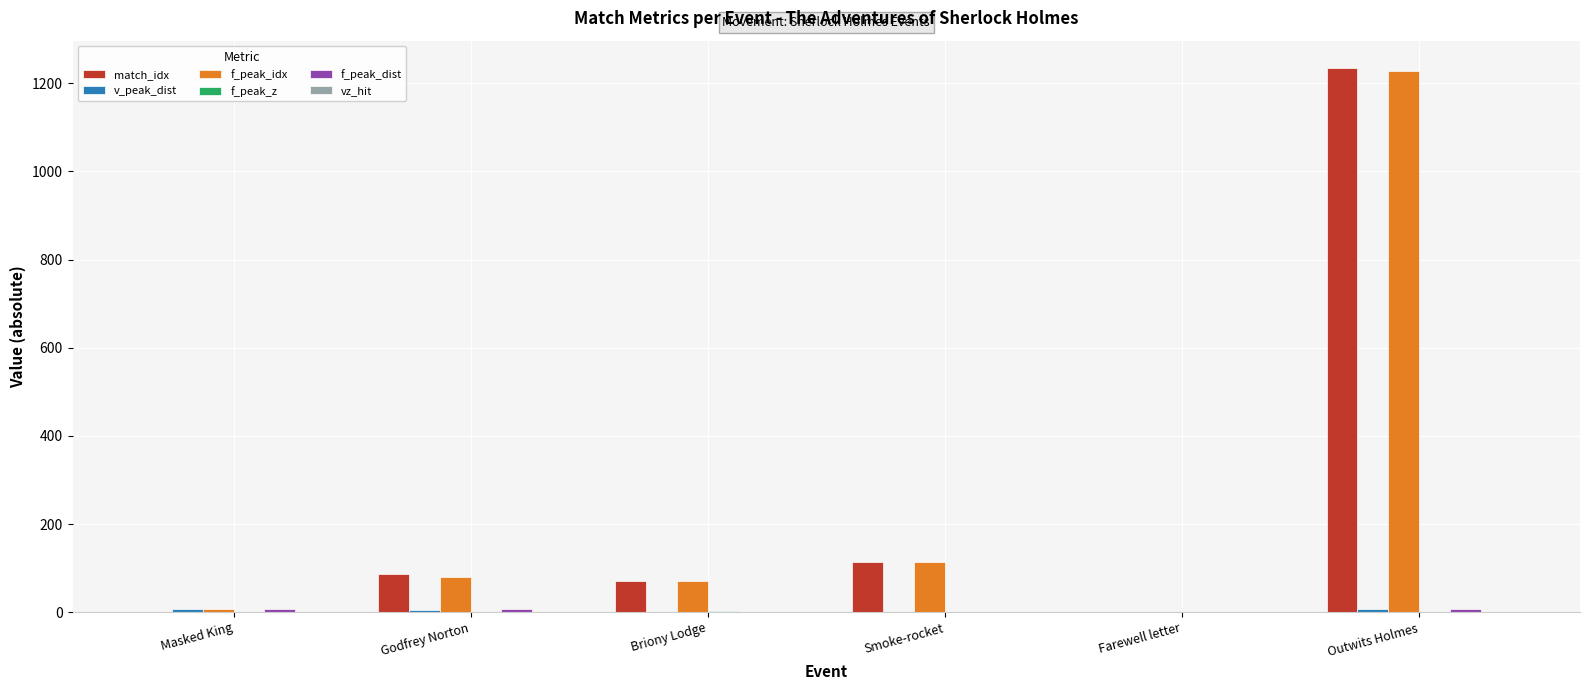

What is the sum of all f_peak_idx values?

1500.0